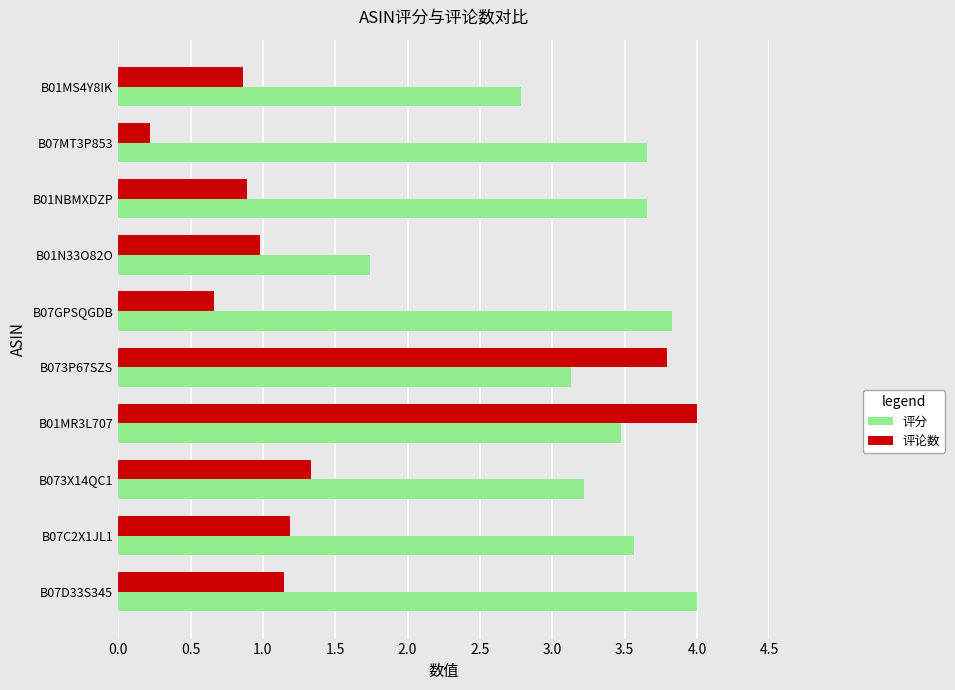

The value of 评分 at B01MR3L707 is 3.5. True or false?

True